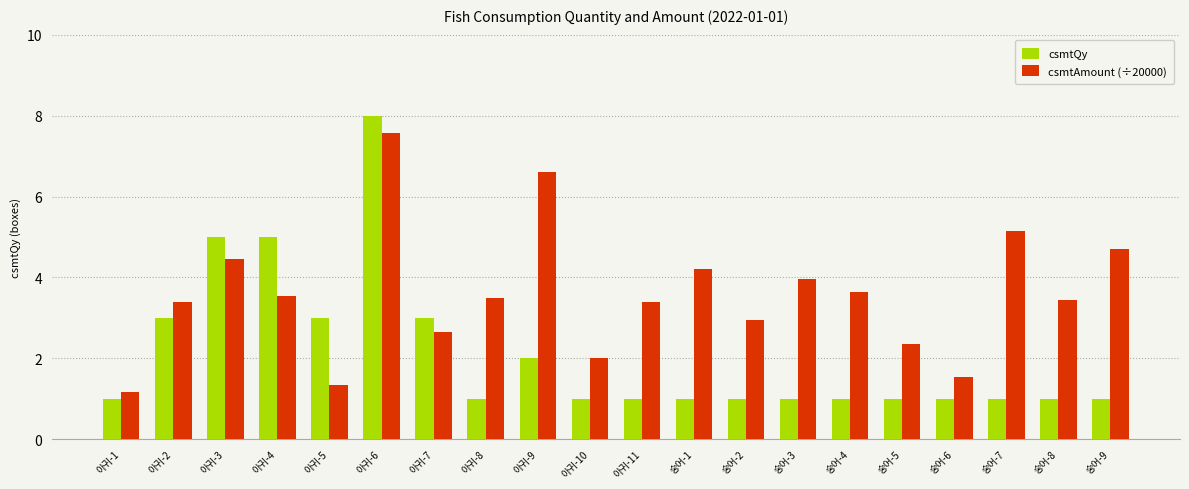

What is the value of the csmtQy bar at the 19th from the left?

1.0